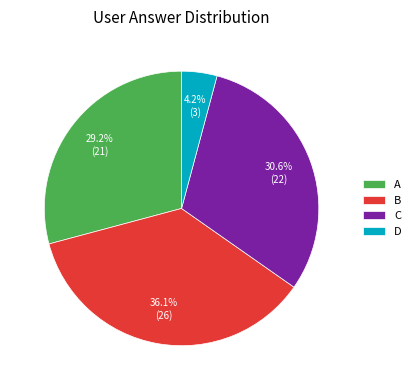

Which category has the smallest portion of the pie?

D